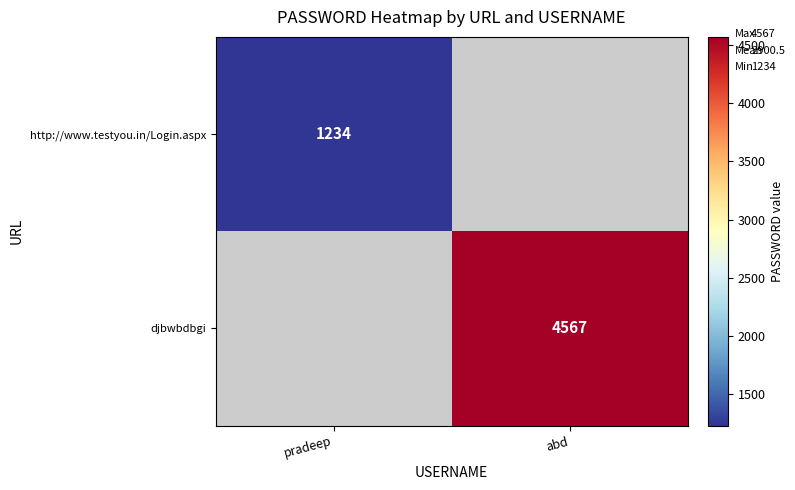

True or false: djbwbdbgi has a value of 1239 at abd.

False